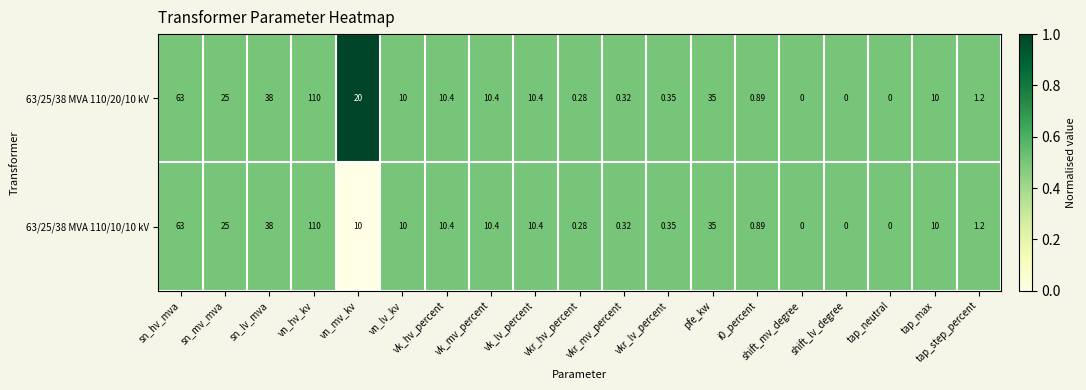

Is the value of 63/25/38 MVA 110/20/10 kV at tap_max greater than the value of 63/25/38 MVA 110/10/10 kV at tap_step_percent?

Yes